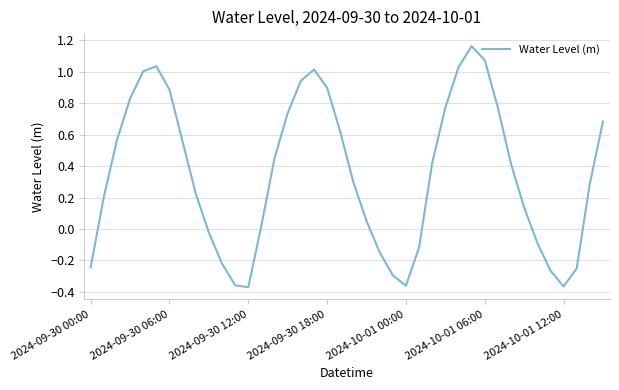

Count the number of categories in the chart.

40